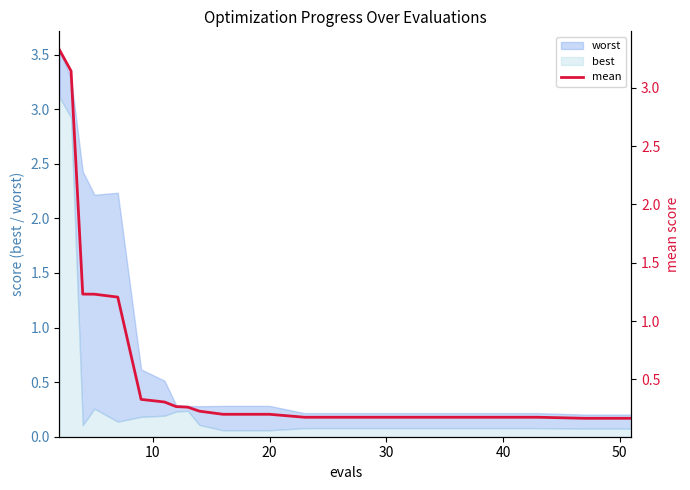

What is the maximum value for best?

3.1